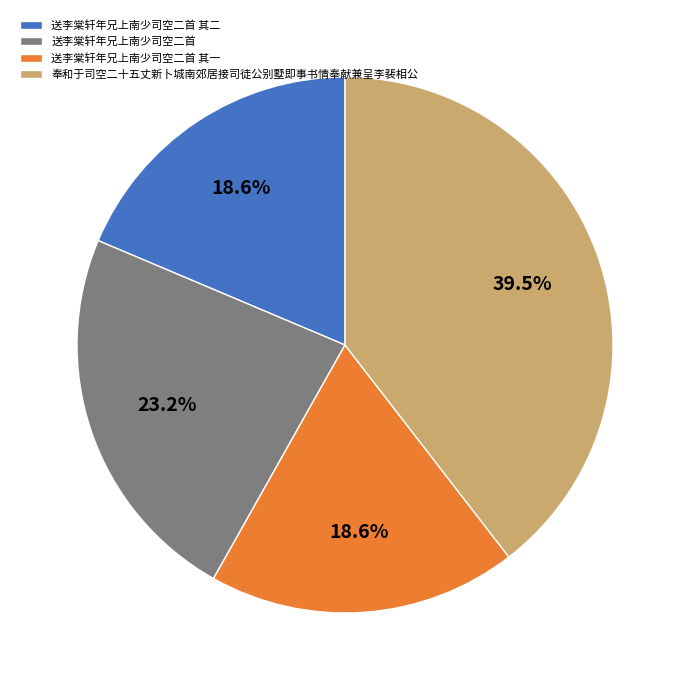

How many segments does this pie chart have?

4